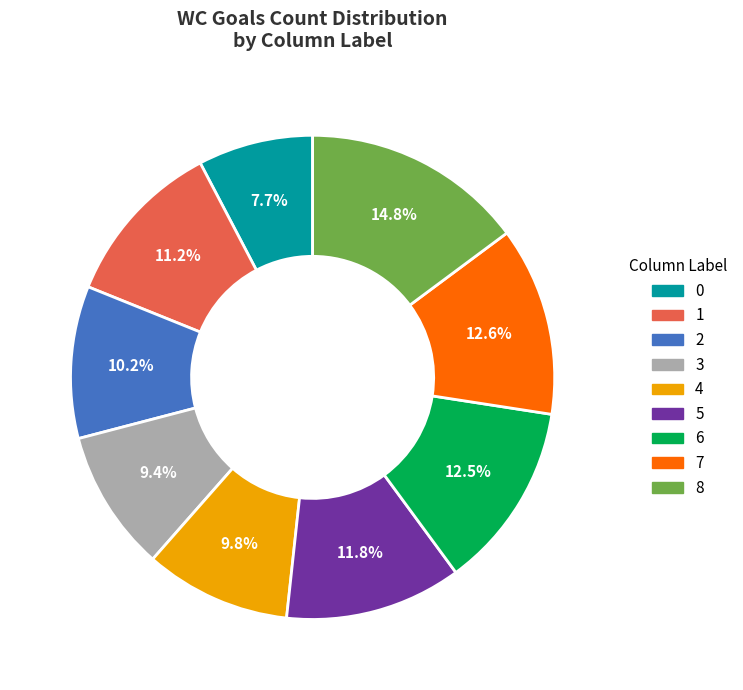

To the nearest percent, what percentage of the pie is 0?

8%